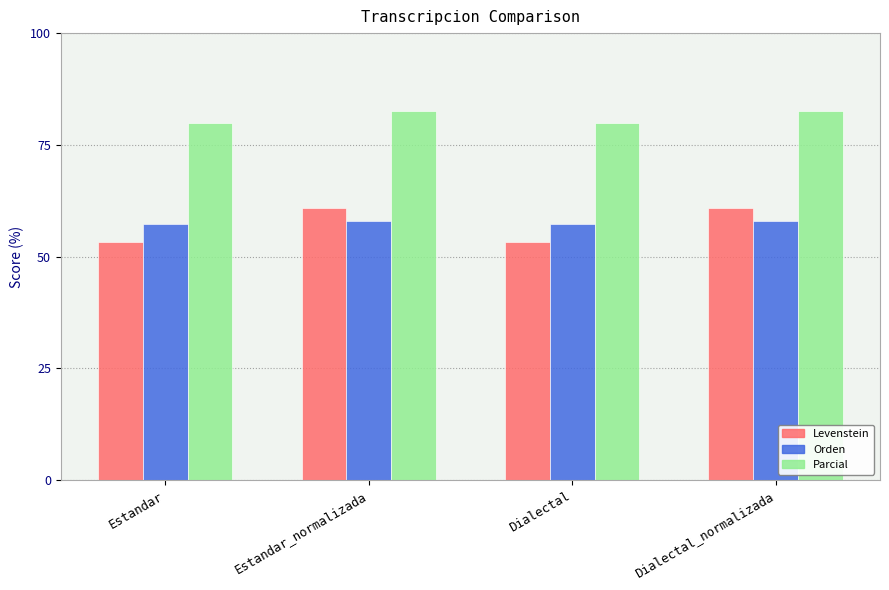

What is the value of the Parcial bar at the 4th from the left?

82.6